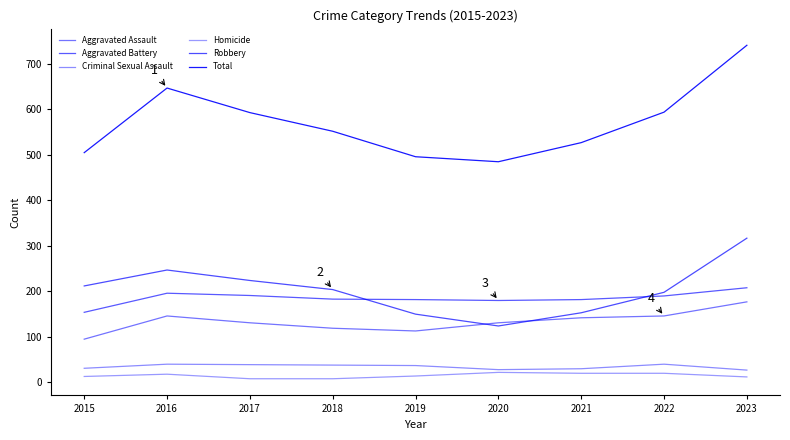

Does the chart display data point markers on the line(s)?

No